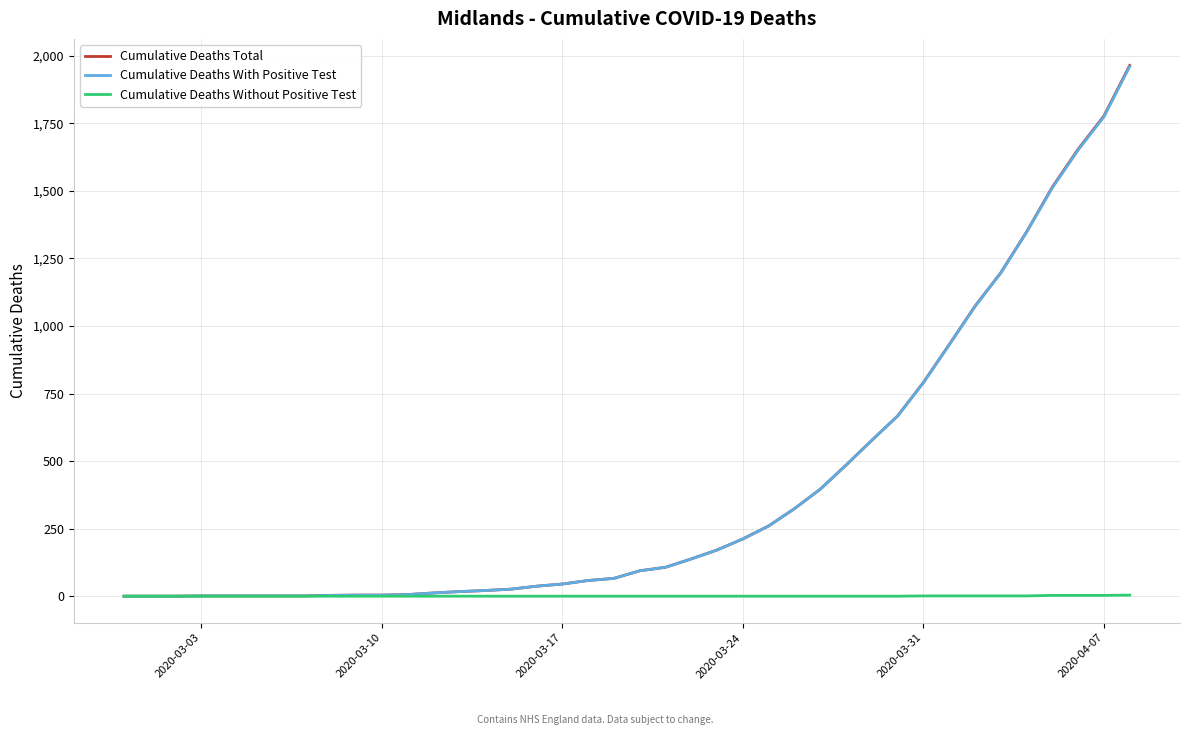

Which series has the largest range (max minus min)?

Cumulative Deaths Total